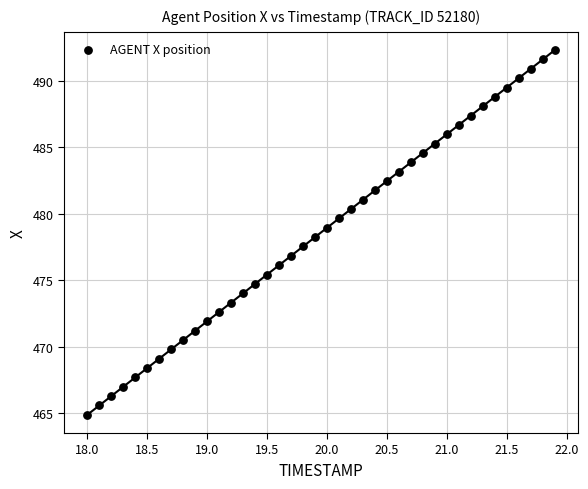

What is the range of Y values (max minus min)?

27.5